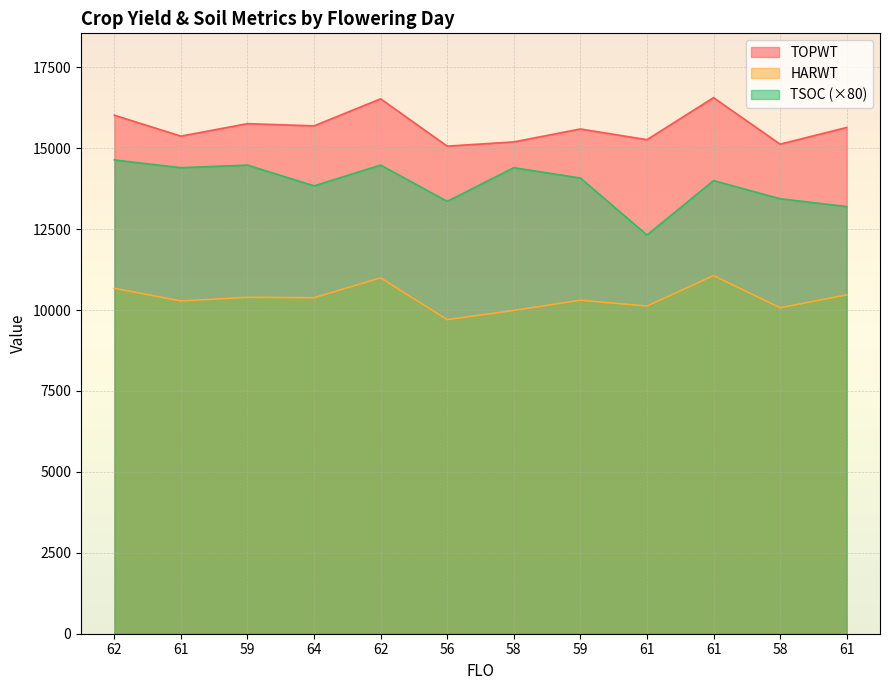

The TOPWT series shows 7961 at 61. True or false?

False